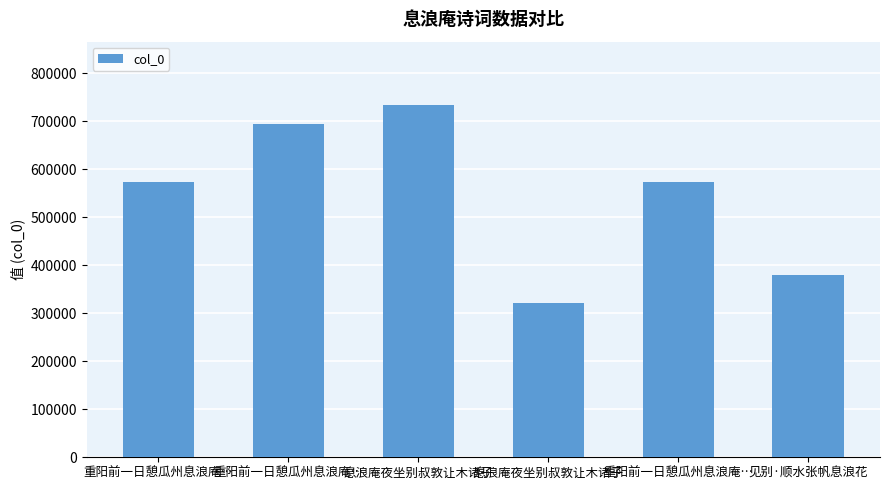

Count the number of categories in the chart.

6